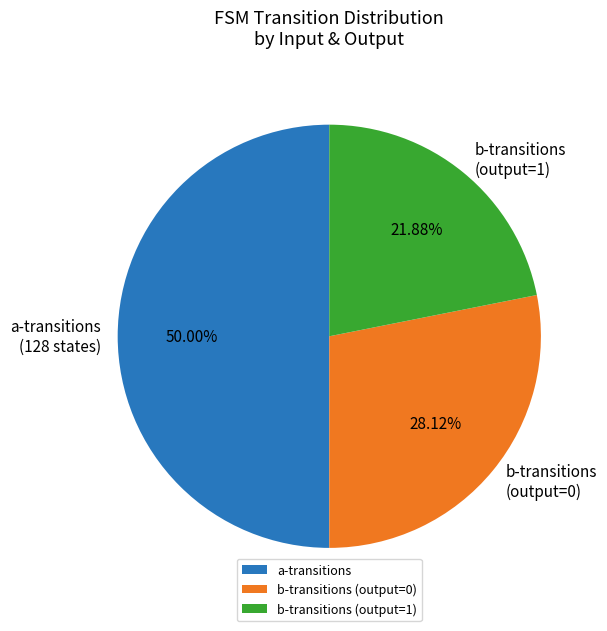

Approximately how many times larger is the value at a-transitions compared to b-transitions (output=0)?

1.8